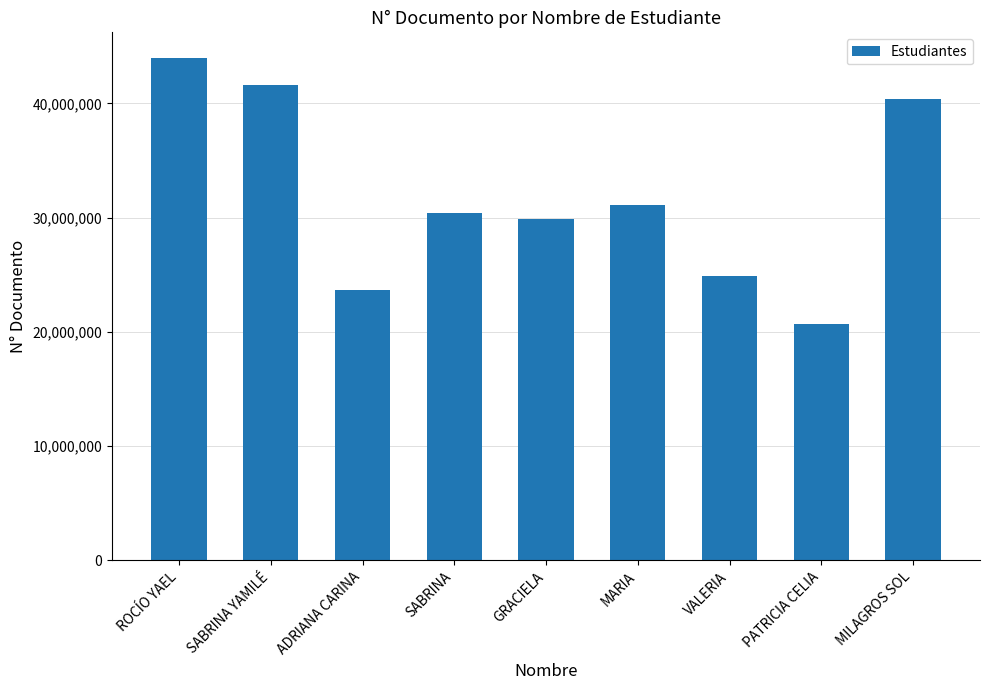

What is the sum of the values at ADRIANA CARINA and VALERIA?

48513887